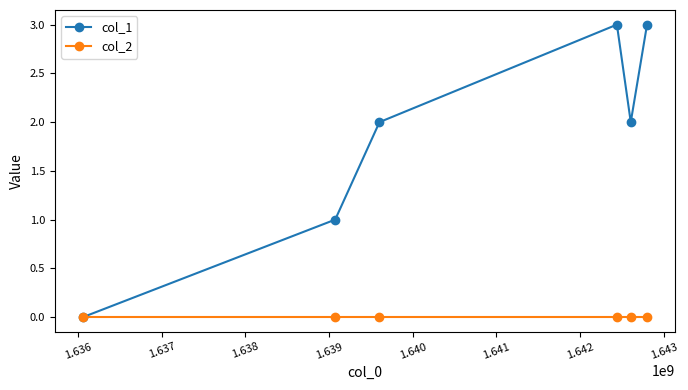

Which series has the largest range (max minus min)?

col_1